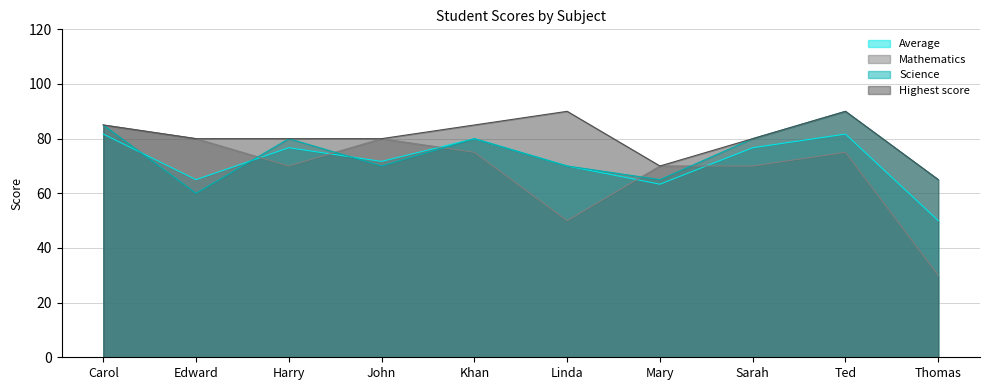

True or false: Highest score and Average cross at least once.

False